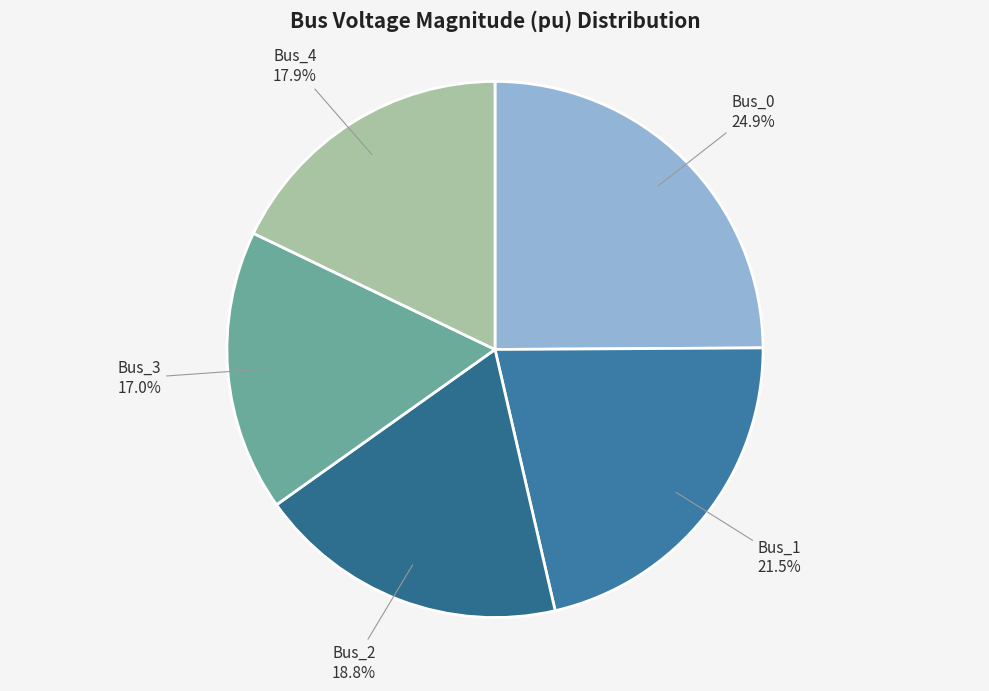

What is the largest slice in the pie chart?

Bus_0